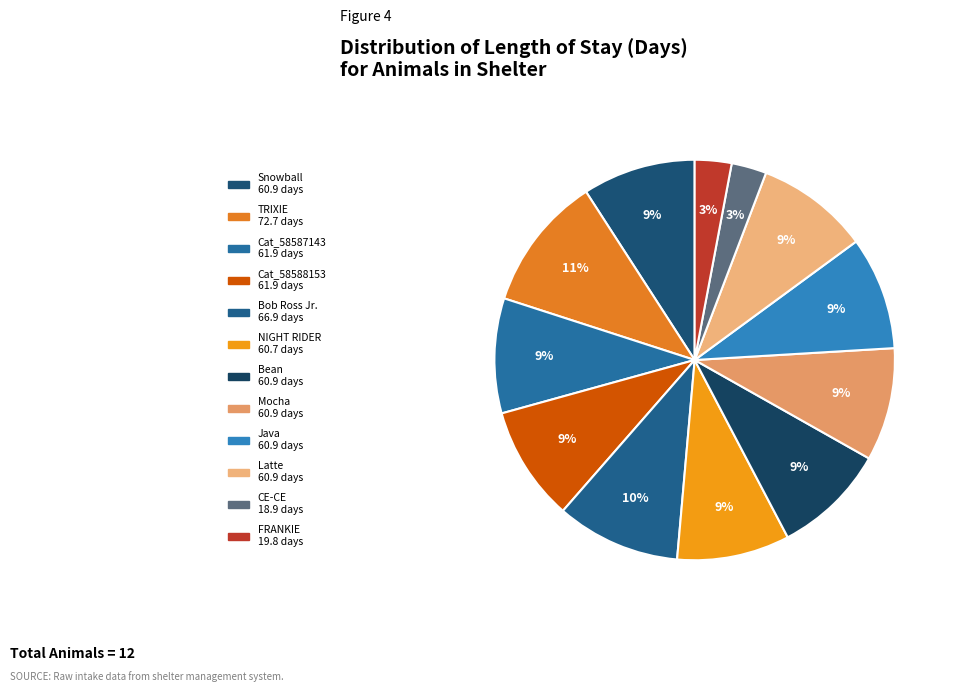

Is there a majority slice in this chart?

No